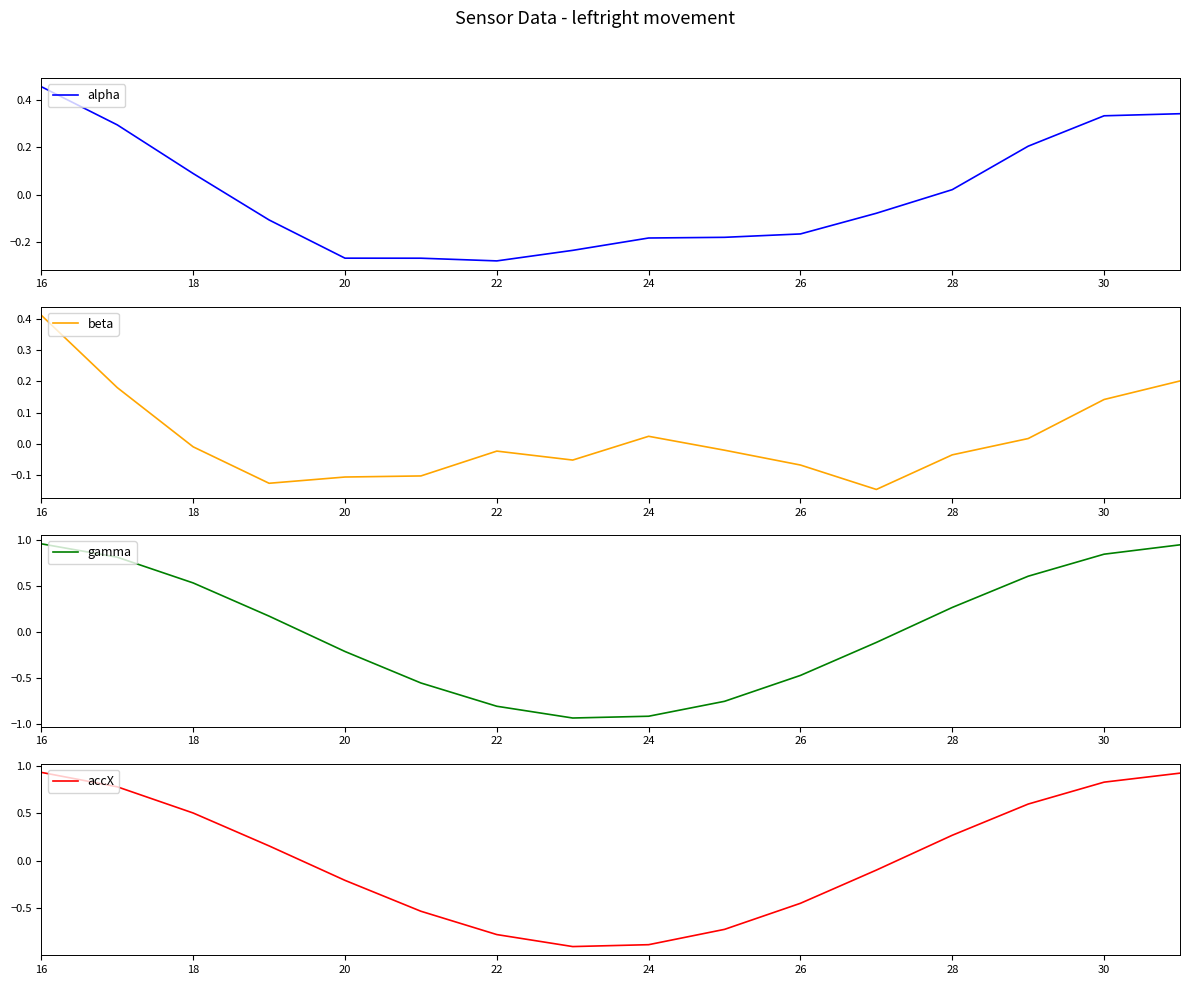

At which label does accX first exceed 0?

16